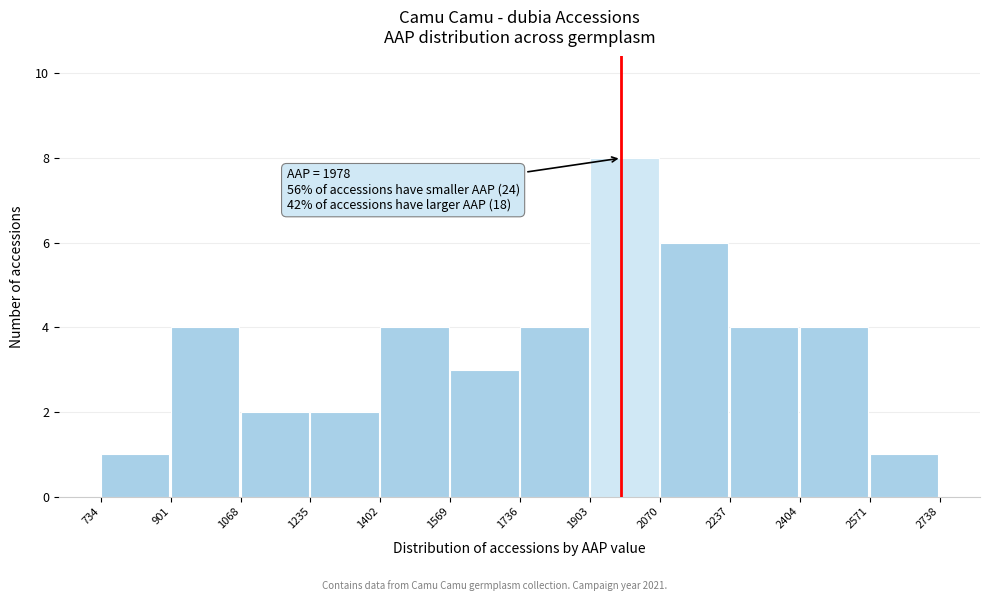

Over which range of the x-axis is the bar tallest?

1903 to 2070